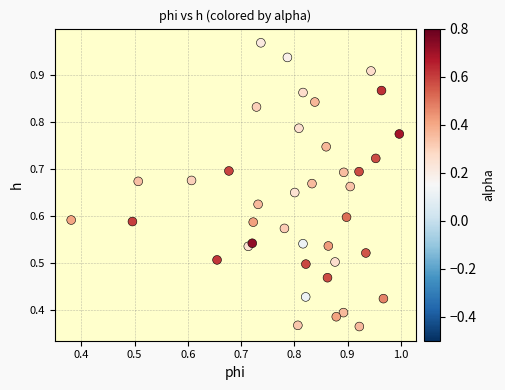

Count the number of points in this scatter plot.

40